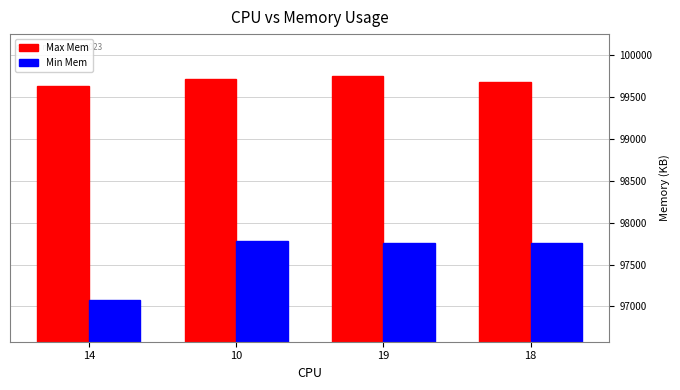

How many Max Mem values are between 99678 and 99746?

3